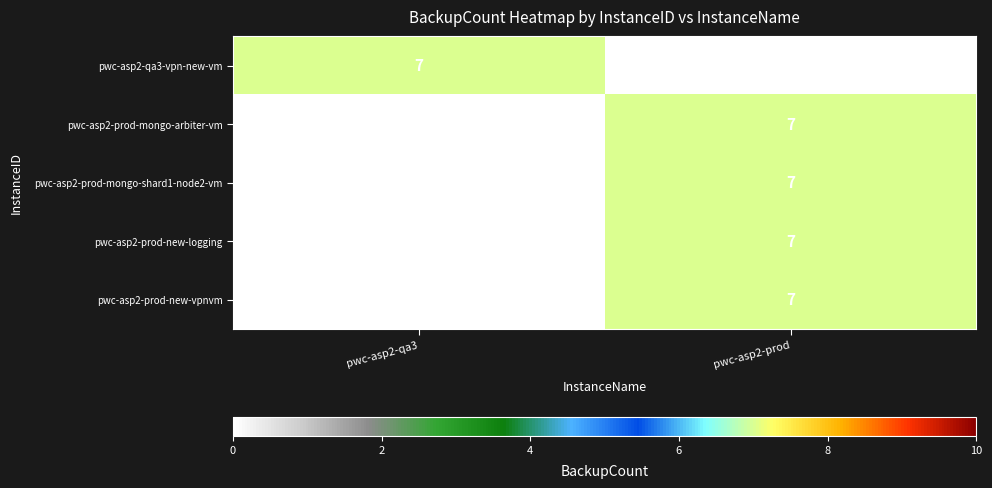

The value of pwc-asp2-prod-mongo-arbiter-vm at pwc-asp2-prod is 10. True or false?

False